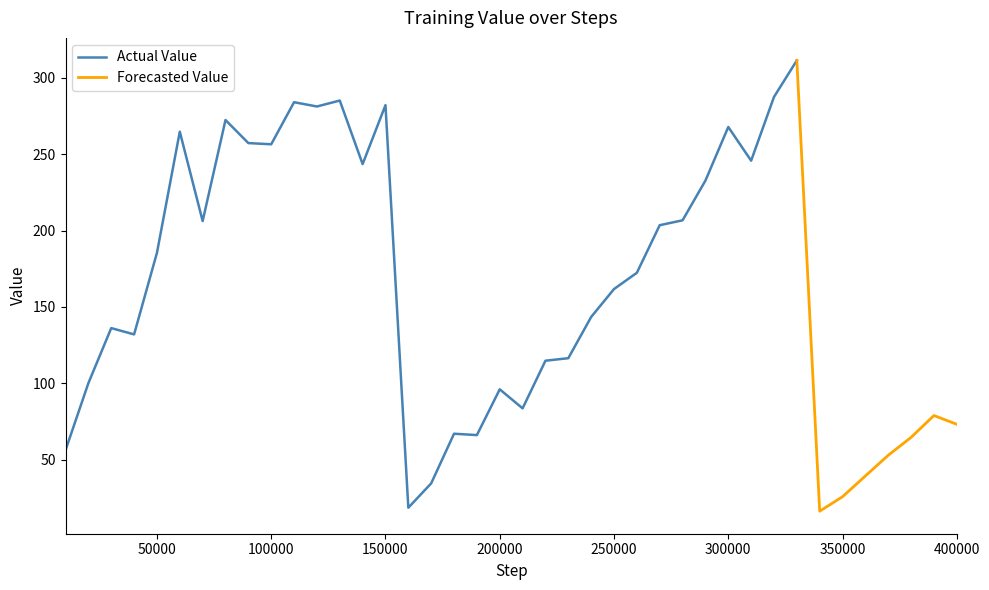

Between 5 and 22, which is larger?

5